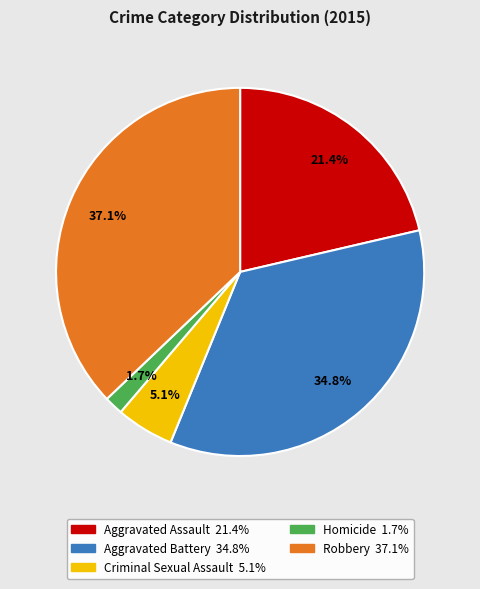

To the nearest percent, what is the difference between the largest and smallest slice percentages?

35%